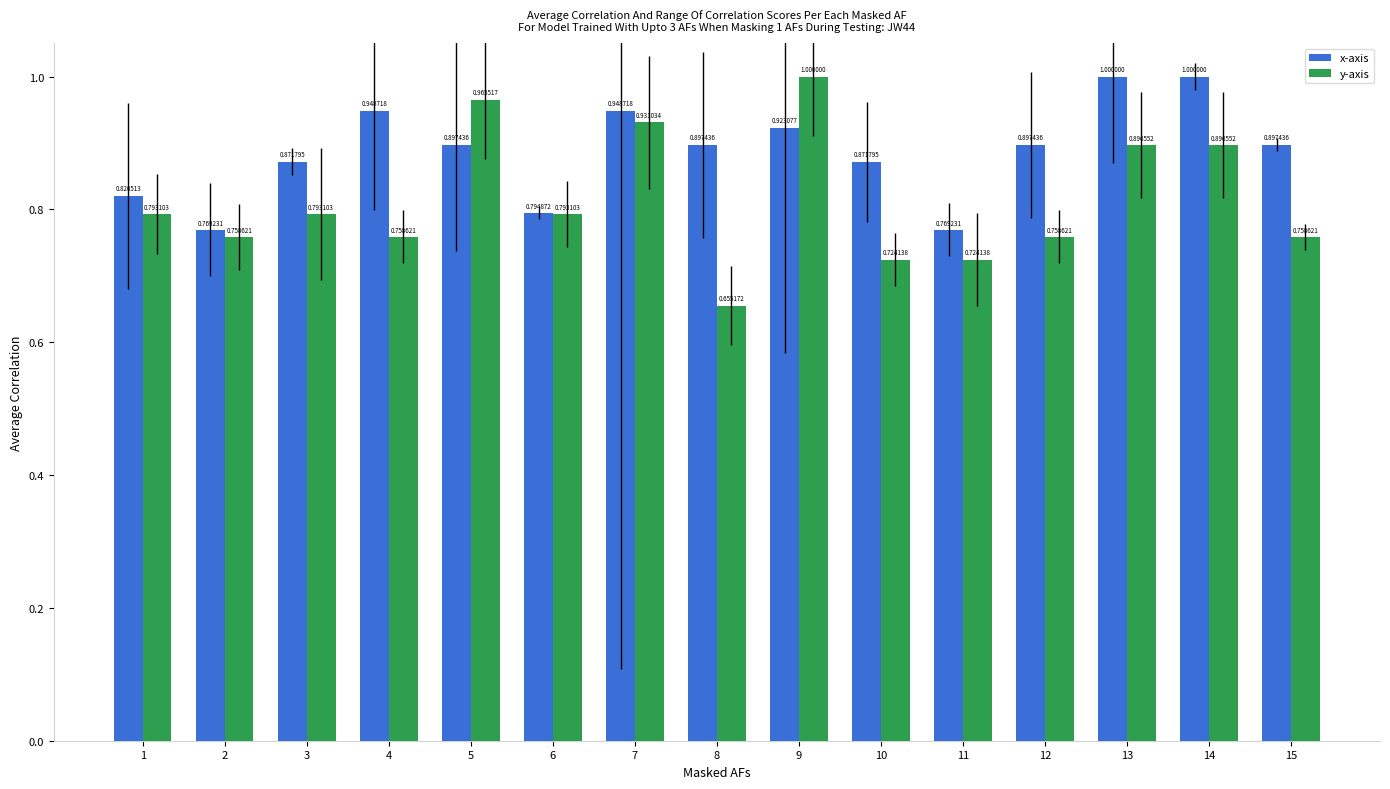

Which label corresponds to the smallest value in the chart?

8